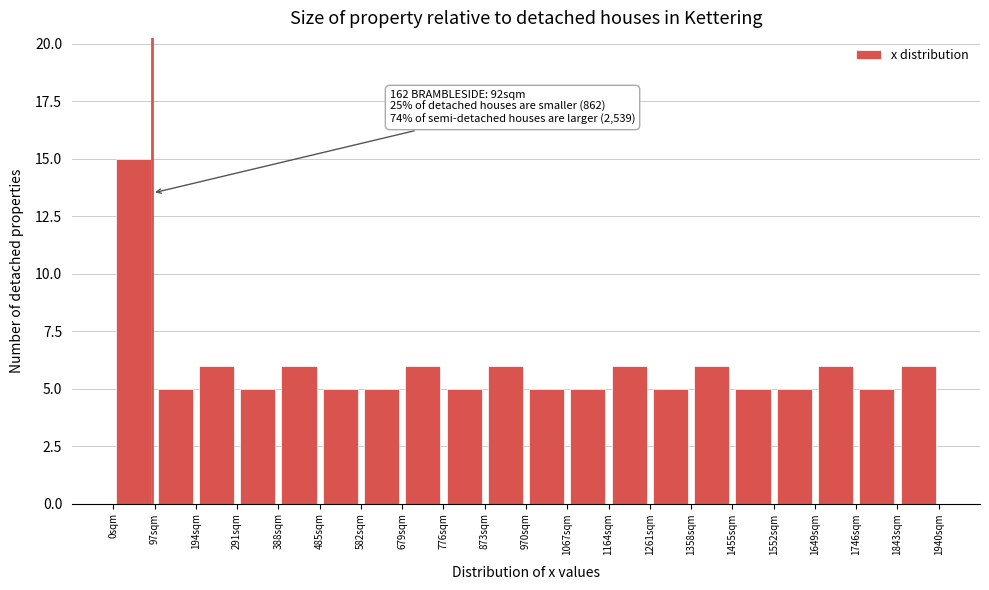

Over which range of the x-axis is the bar tallest?

0 to 100